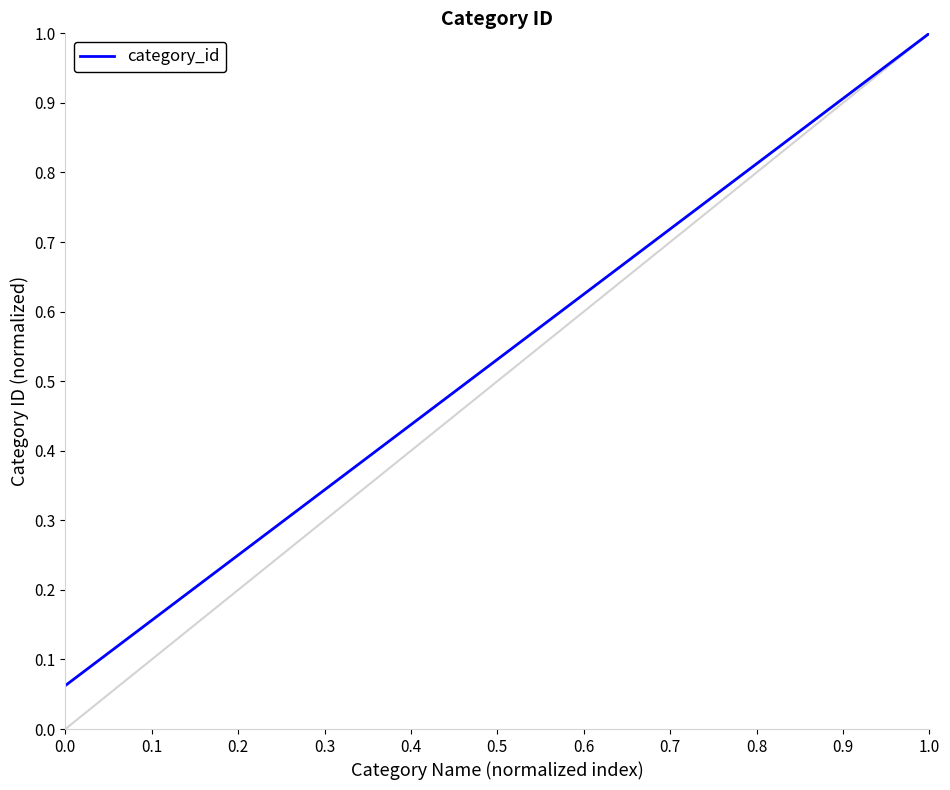

How many lines are shown in the chart?

1